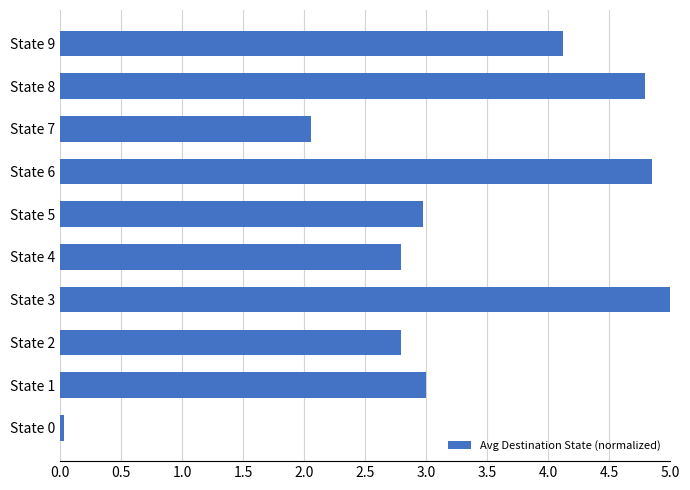

What is the change in value from State 2 to State 7?

-0.7